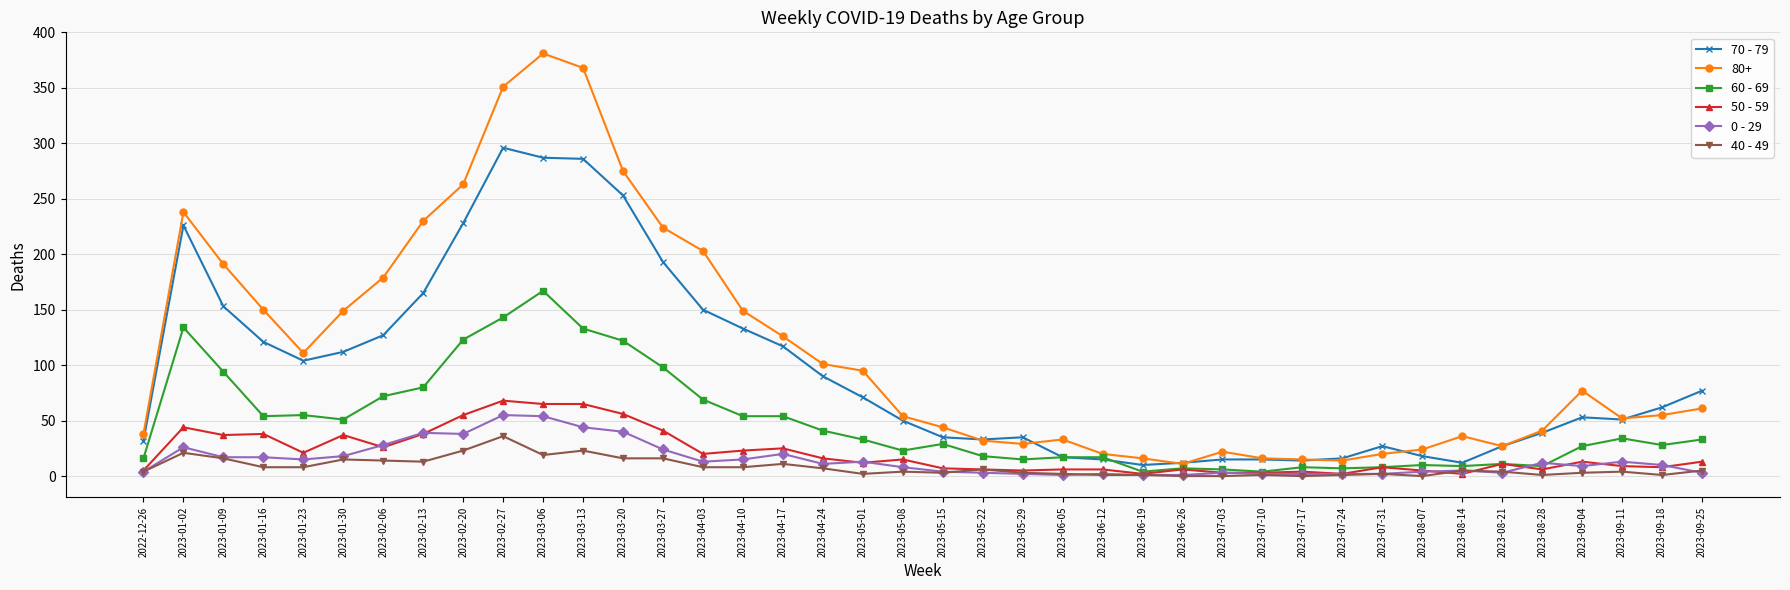

Is the value of 50 - 59 at 2023-01-30 greater than the value of 40 - 49 at 2023-01-23?

Yes